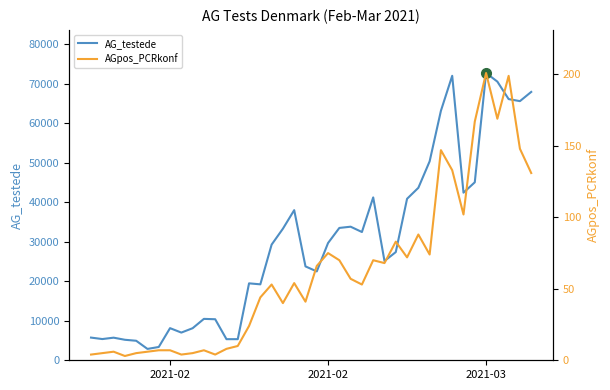

What is the maximum value for AGpos_PCRkonf?

201